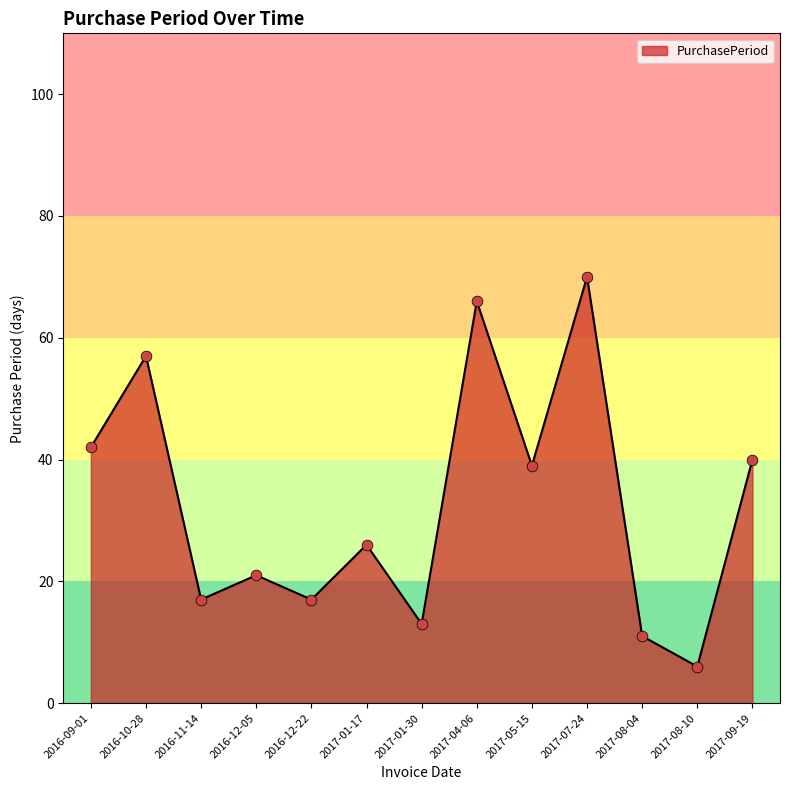

What is the change in value from 2016-12-22 to 2017-01-17?

+9